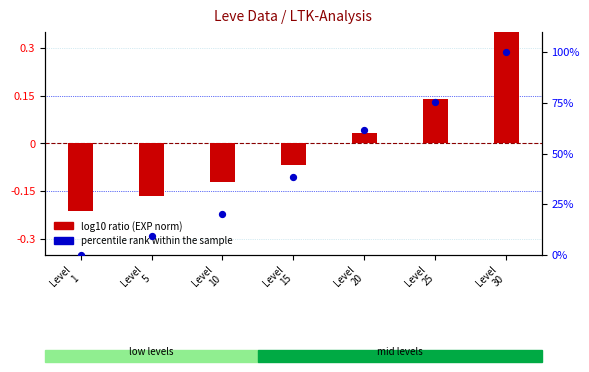

At how many categories does at least one series exceed 67?

2